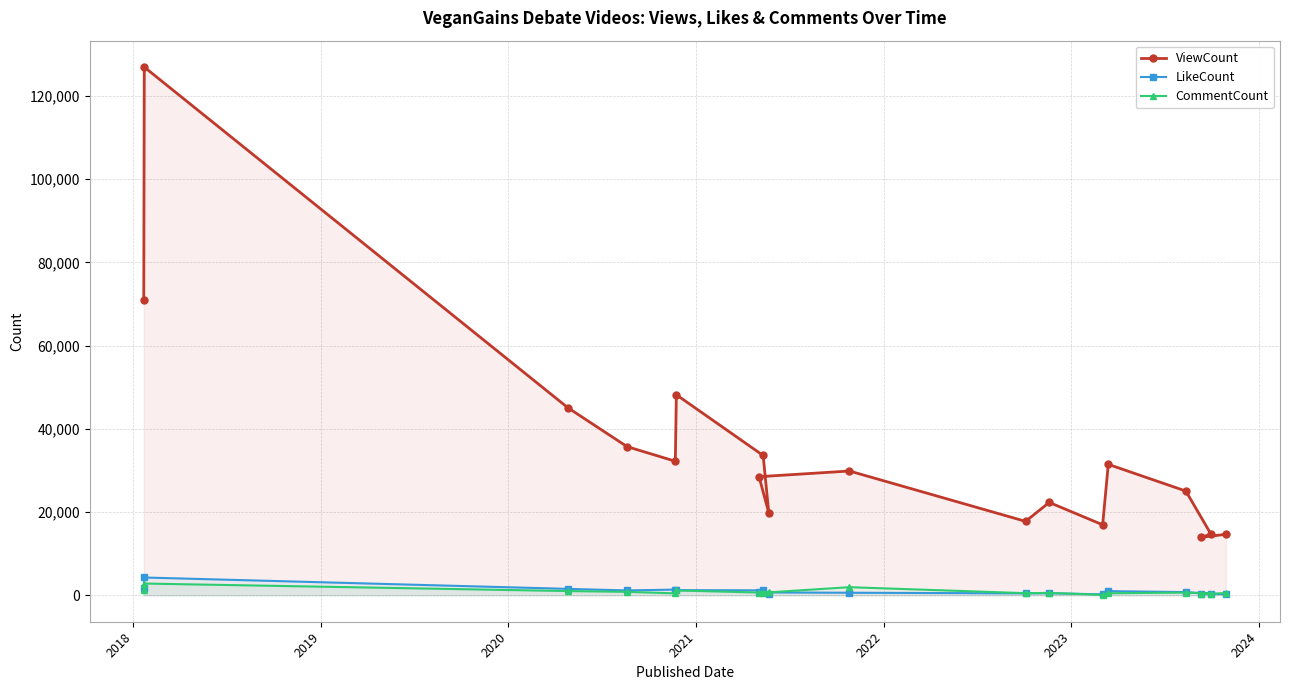

Which series has the widest spread of values?

ViewCount